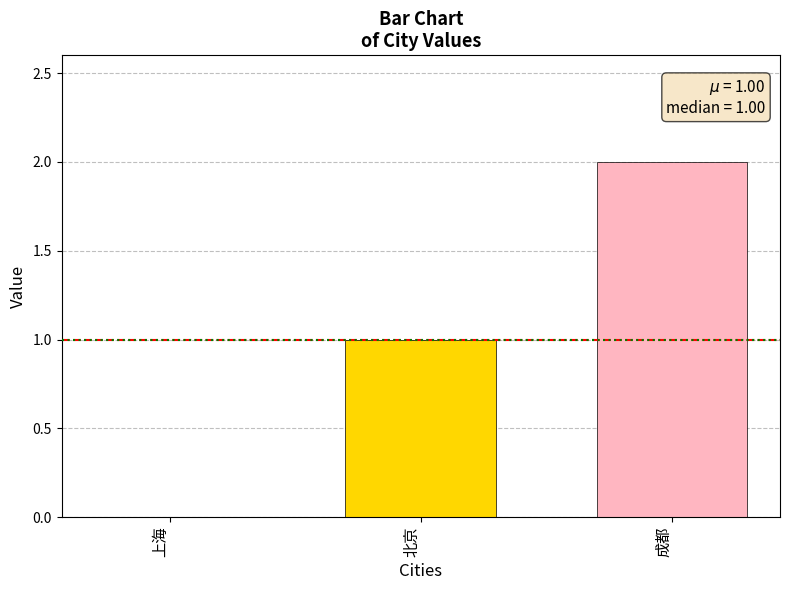

How many values are between 0 and 2?

3